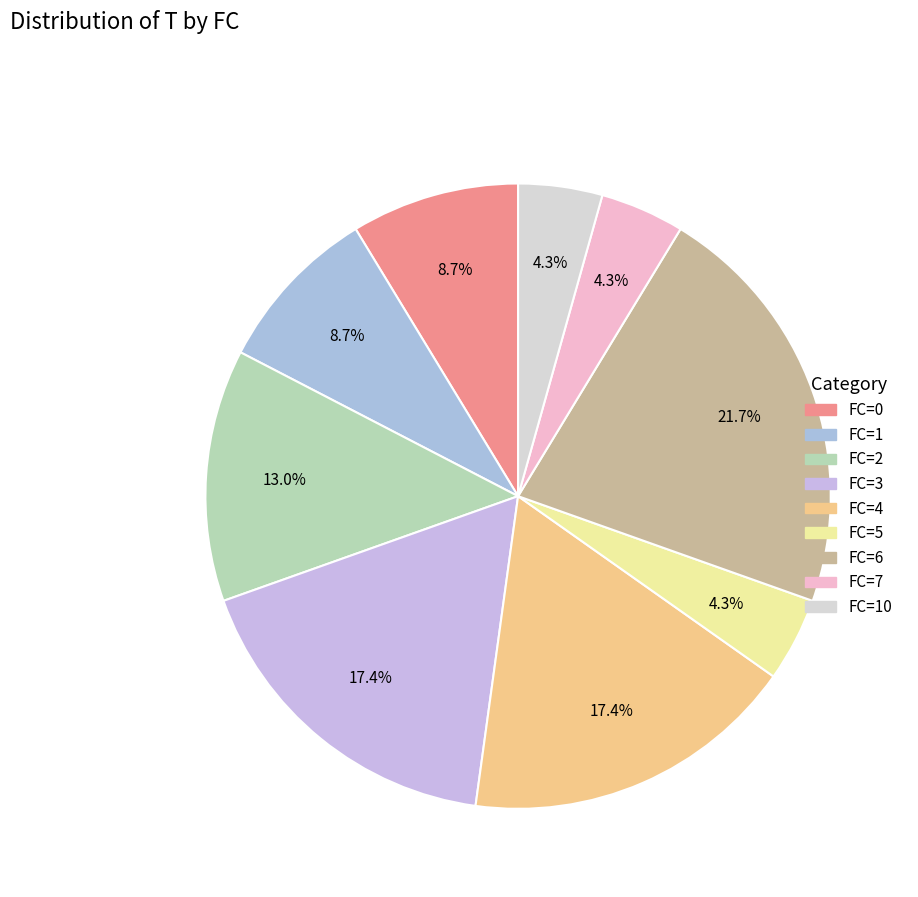

How many segments does this pie chart have?

9